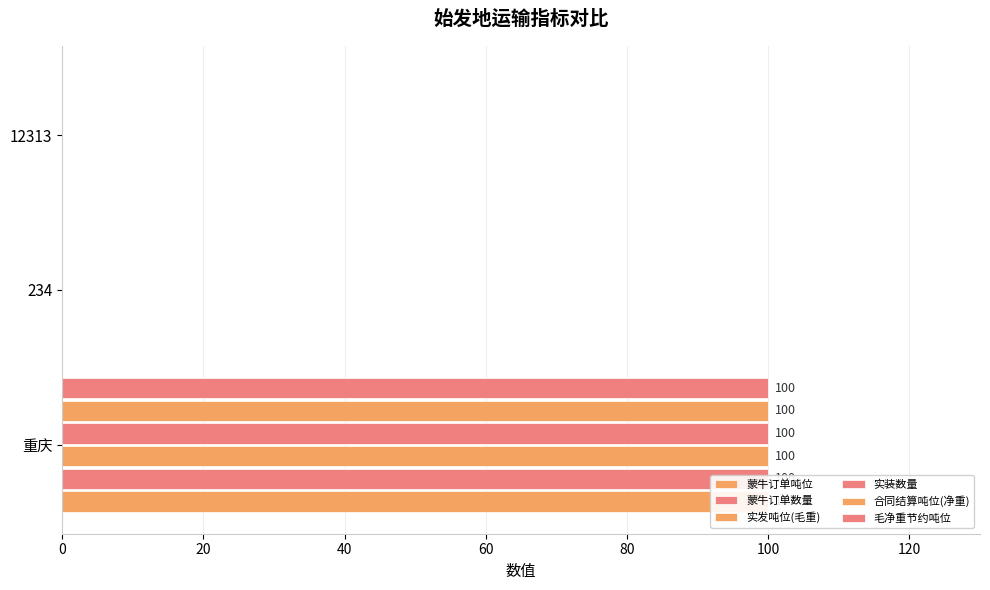

How many data points in 实装数量 are above 0?

1